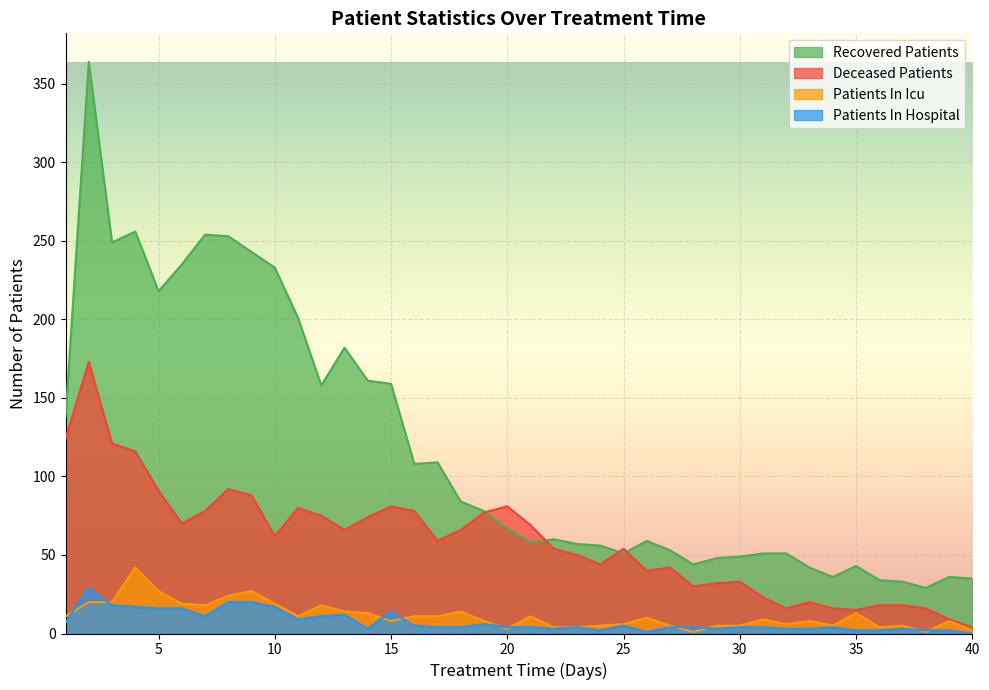

Count the number of data series in this chart.

4